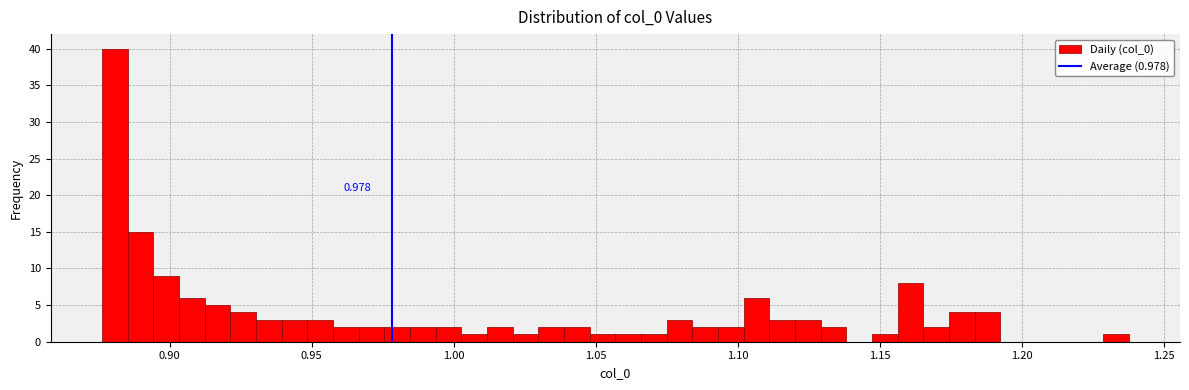

Around what value on the x-axis is the tallest bar? Give the approximate position of its centre, as read against the axis.

0.880